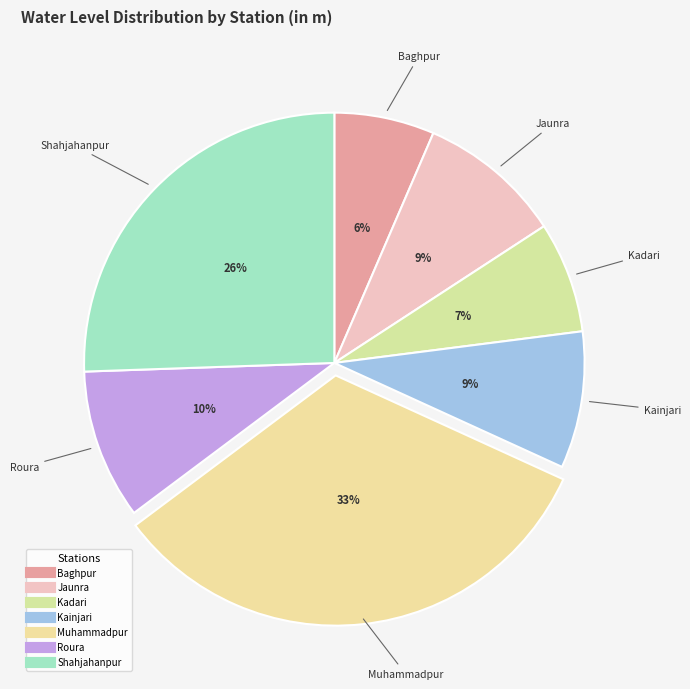

How many segments does this pie chart have?

7